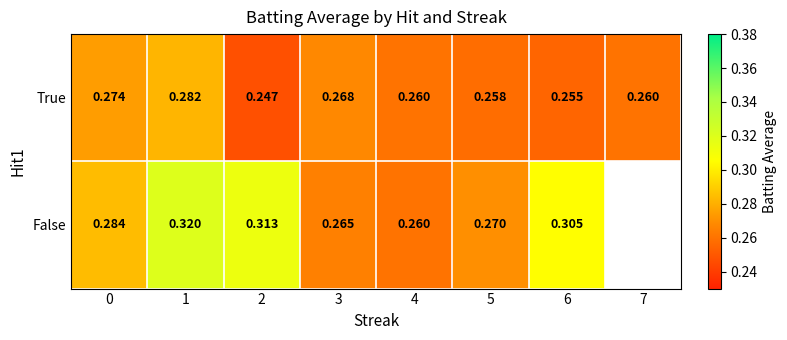

True or false: row_0 has a value of 0.3 at 6.

False